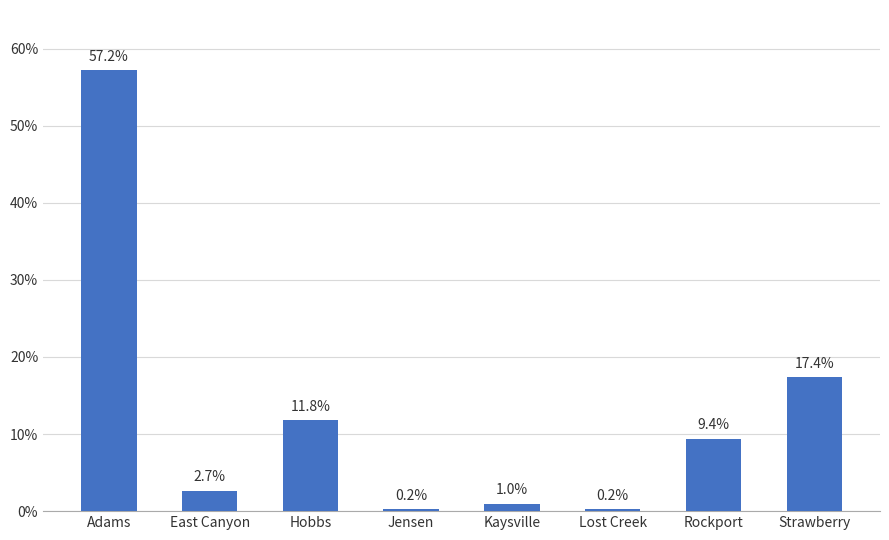

Which has a higher value, Hobbs or Lost Creek?

Hobbs